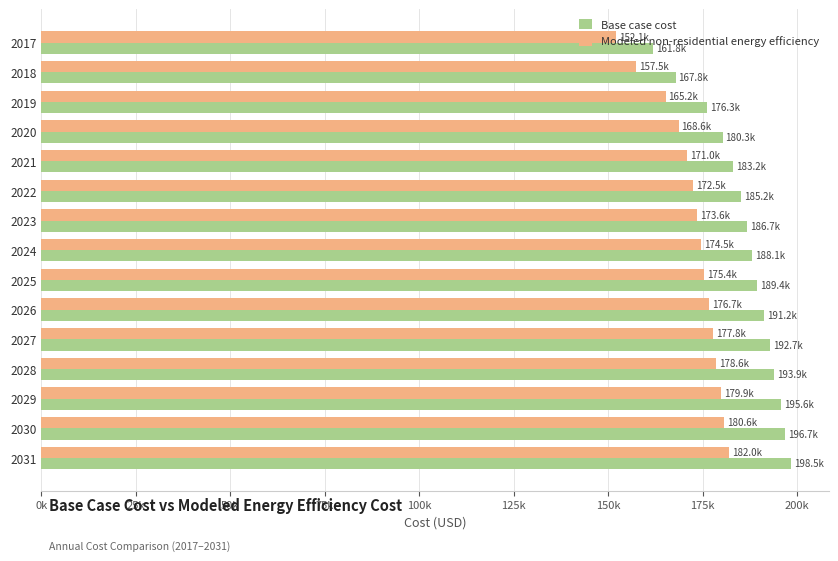

What are all the series names shown in the legend?

Base case cost, Modeled non-residential energy efficiency